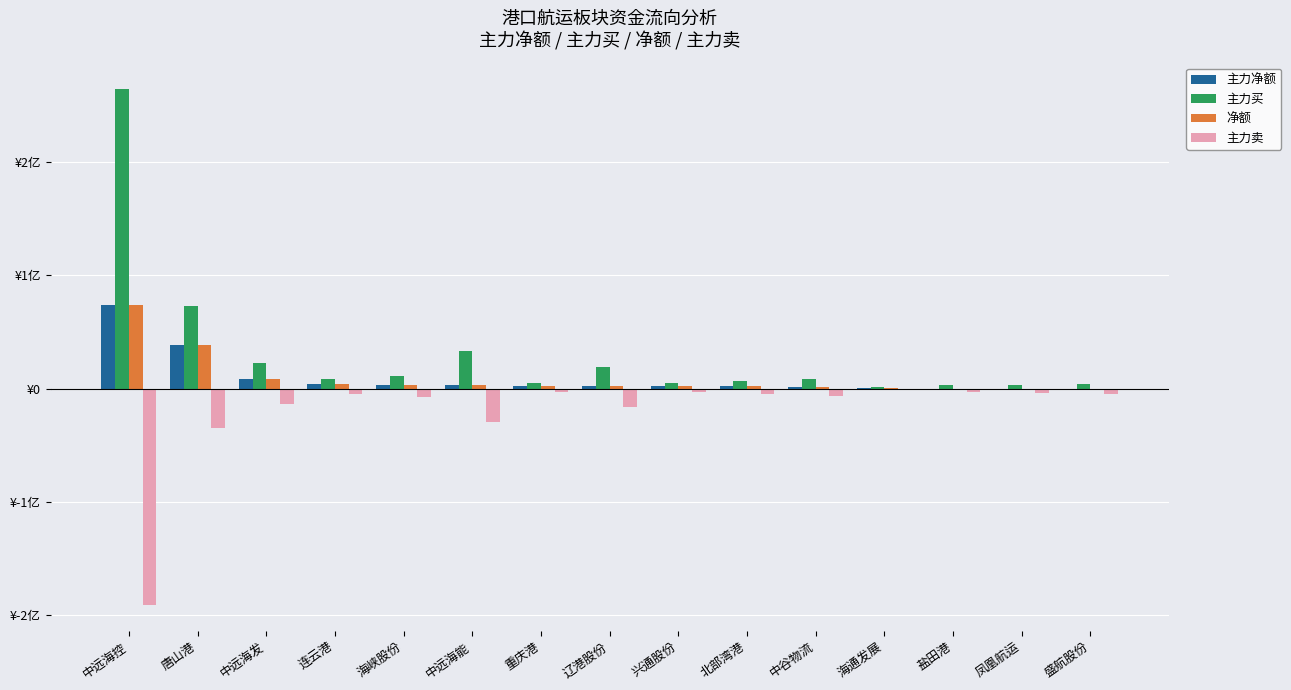

Which label corresponds to the smallest value in the chart?

中远海控